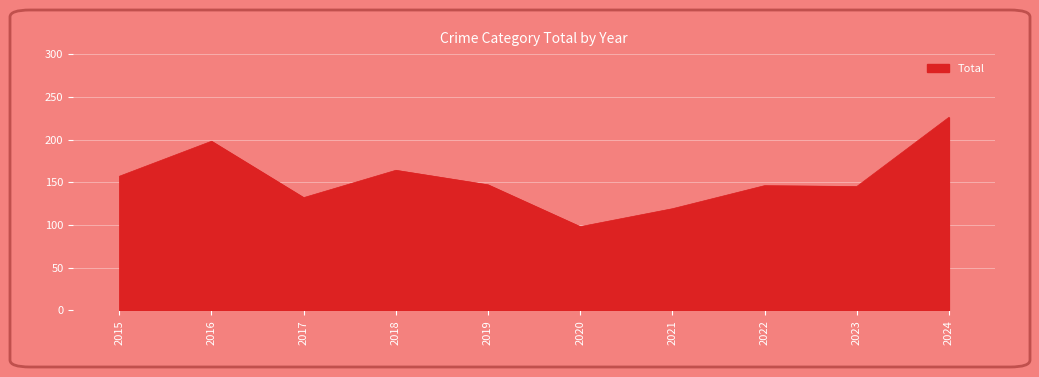

At which label is the value closest to 162?

2018